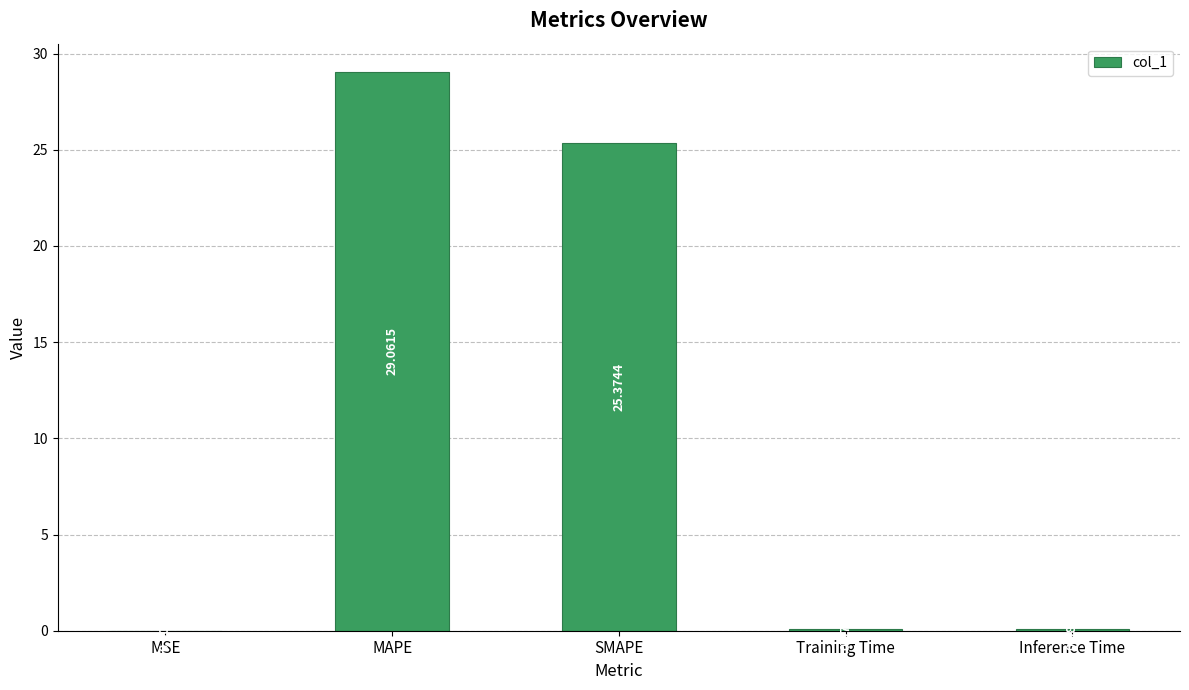

At which label is the value closest to 14?

SMAPE